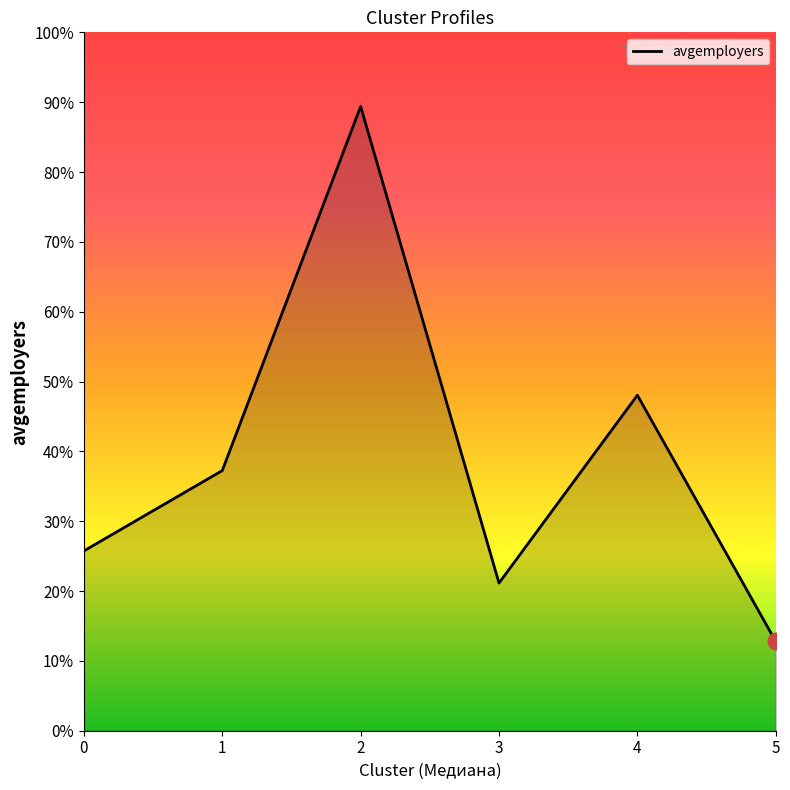

At which category does the data reach its first local valley?

3